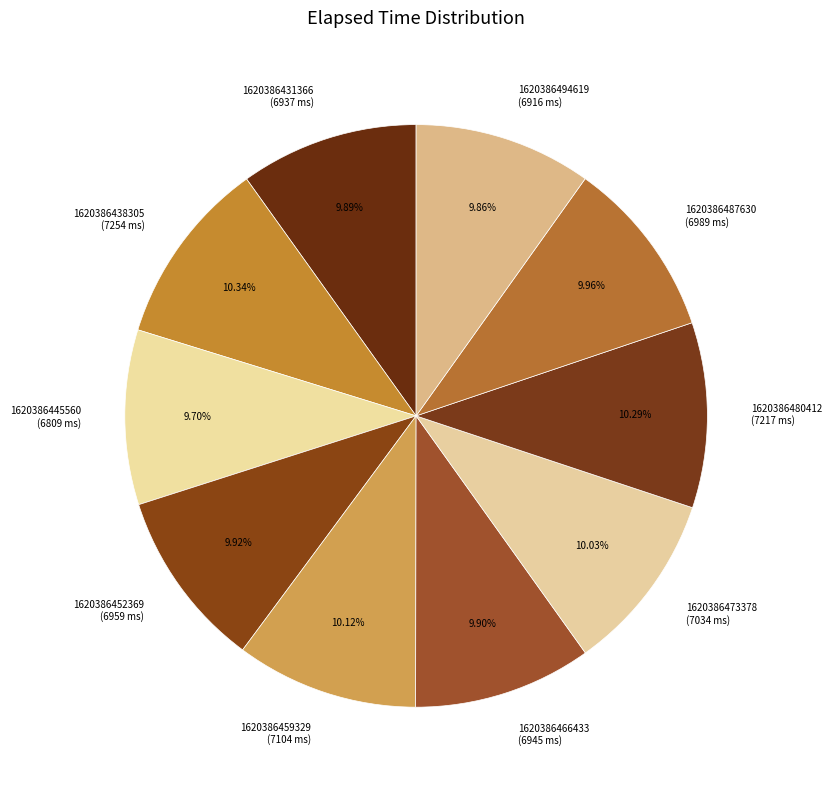

Do 1620386445560 (6809 ms) and 1620386473378 (7034 ms) together represent more than half of the pie?

No